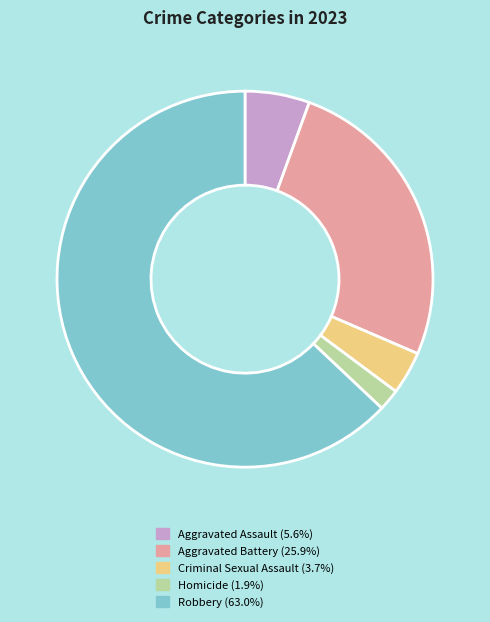

Count the number of slices in the pie.

5